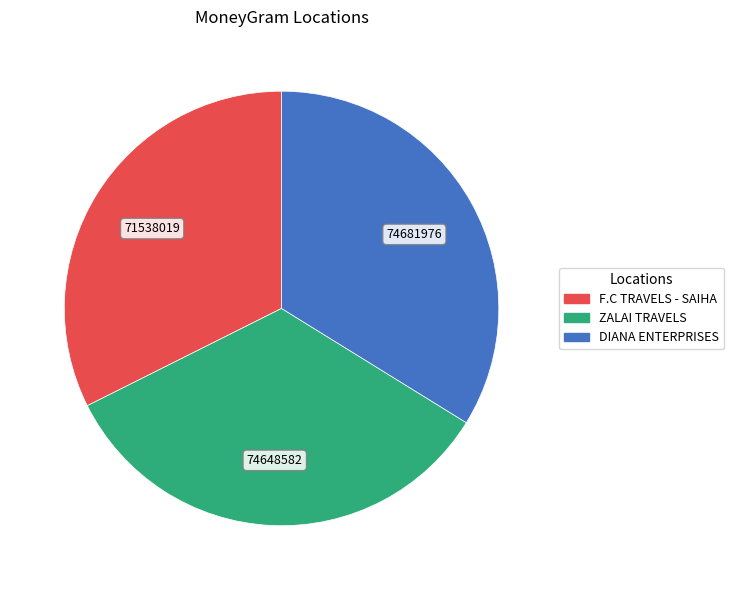

Is ZALAI TRAVELS the majority of the pie?

No